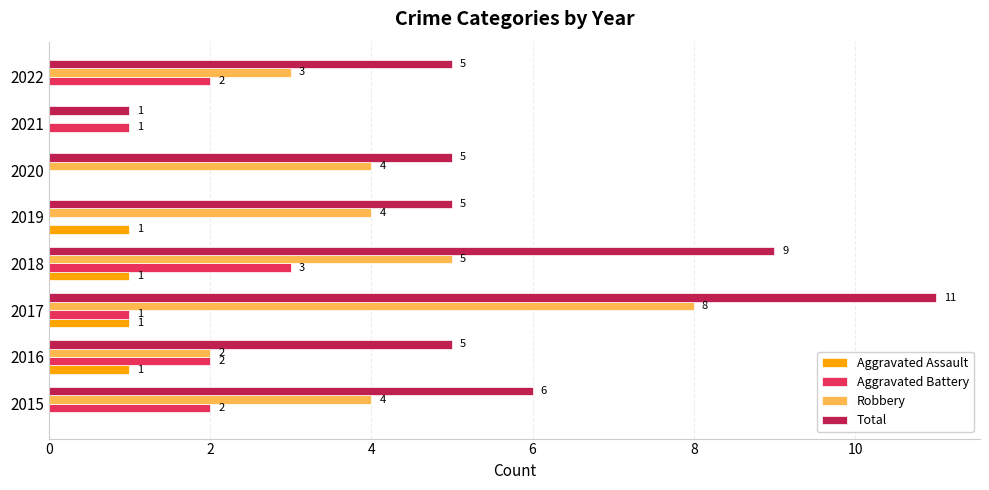

At which category does the chart reach its peak across all series?

2017